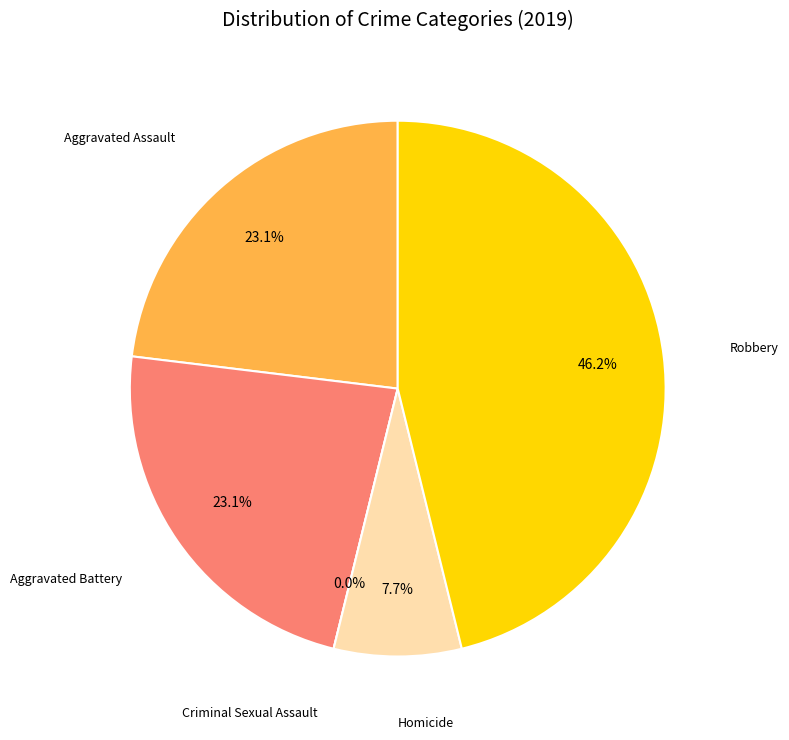

Which has a higher value, Criminal Sexual Assault or Aggravated Assault?

Aggravated Assault